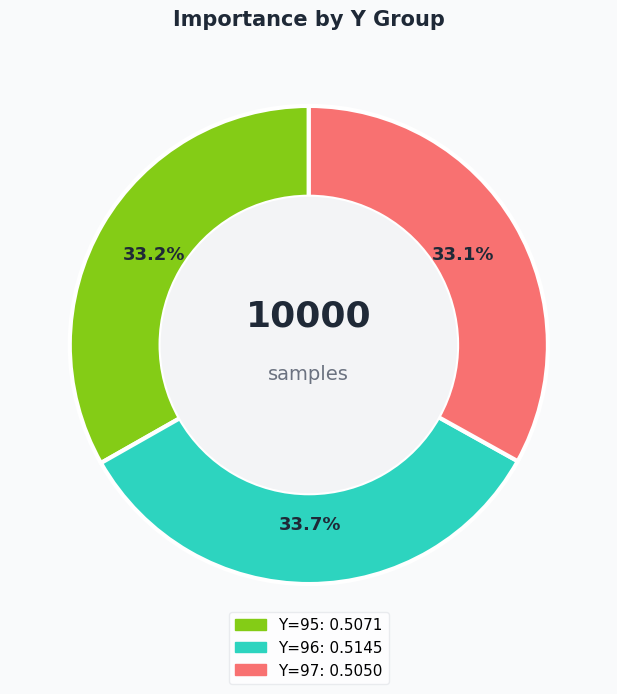

Is there a majority slice in this chart?

No